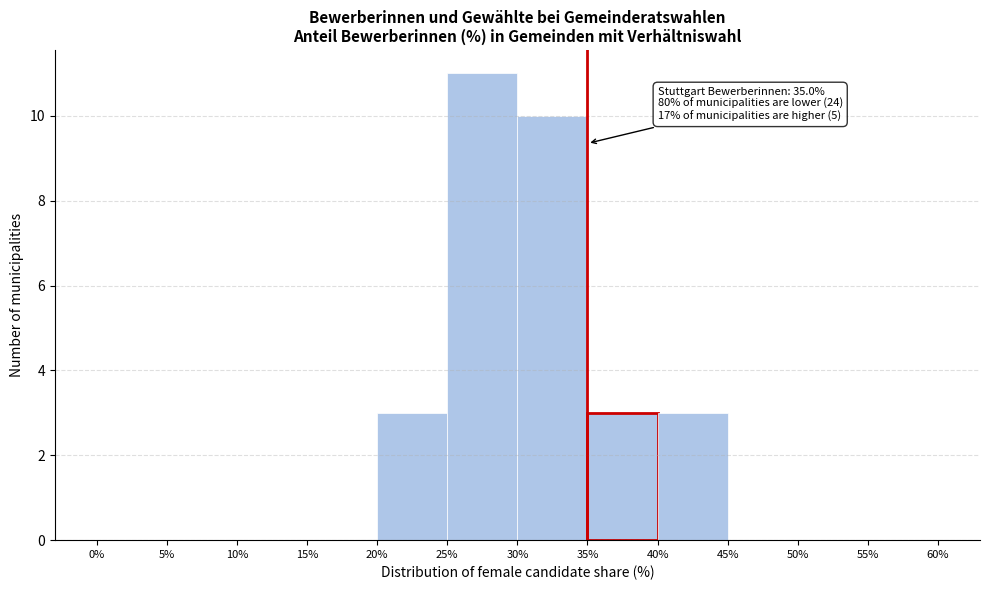

Which range on the x-axis has the tallest bar?

25% to 30%